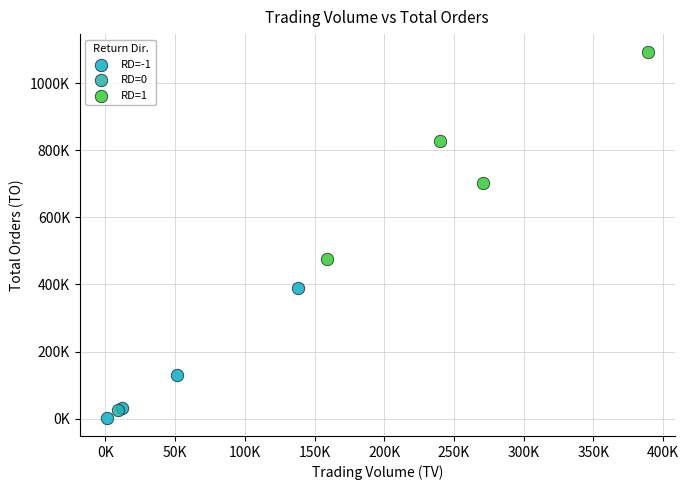

What are all the series names shown in the legend?

RD=-1, RD=0, RD=1